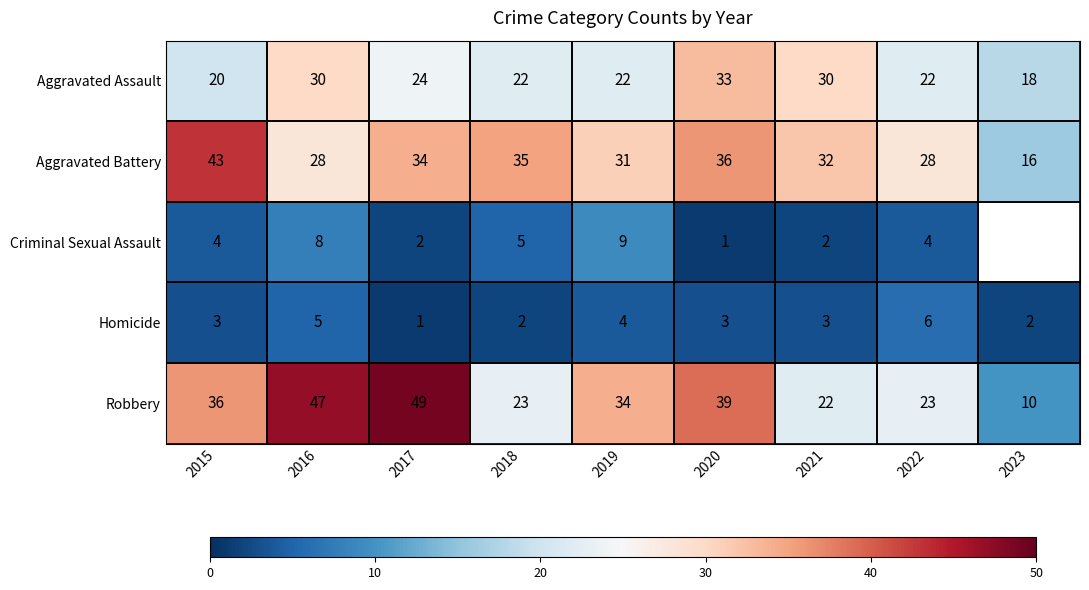

Between 2015 and 2022, which series saw the biggest shift?

Aggravated Battery